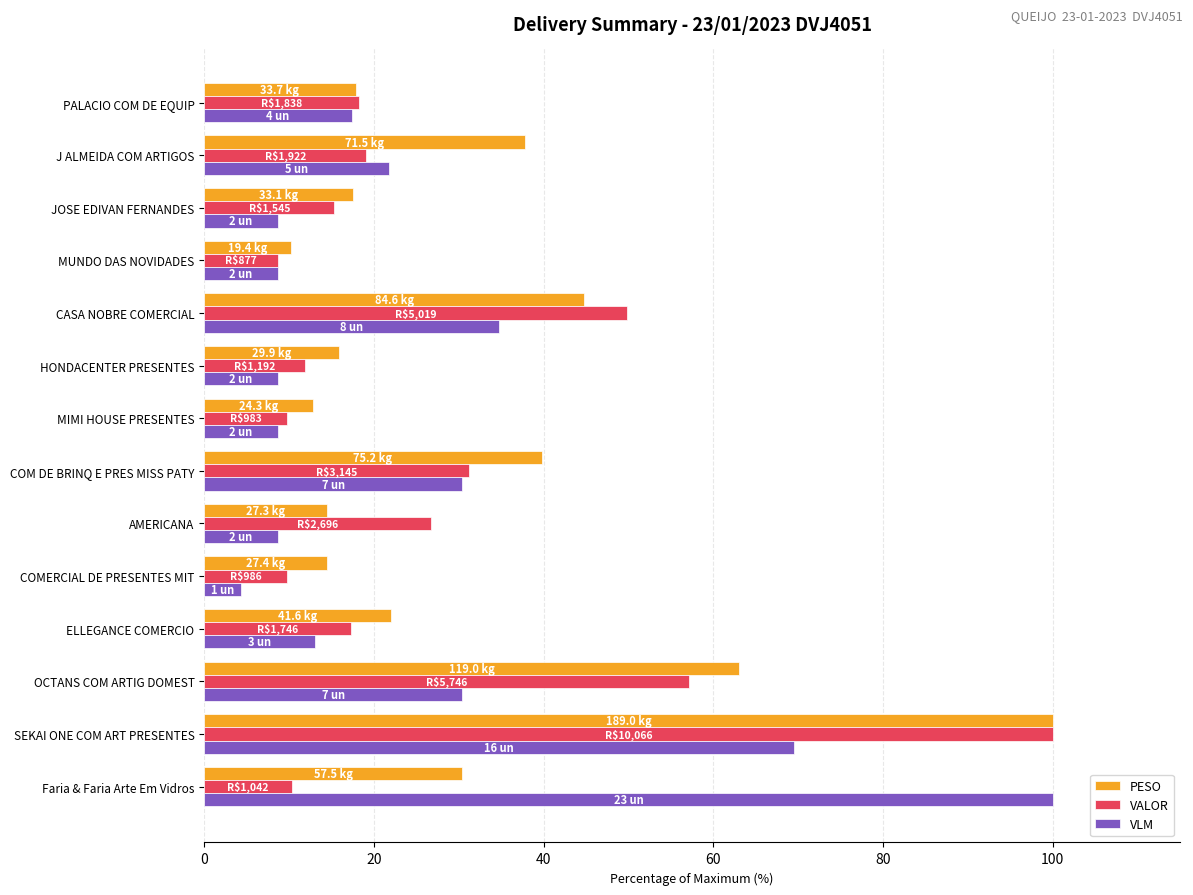

Rank the series at AMERICANA from lowest to highest value.

VLM, PESO, VALOR